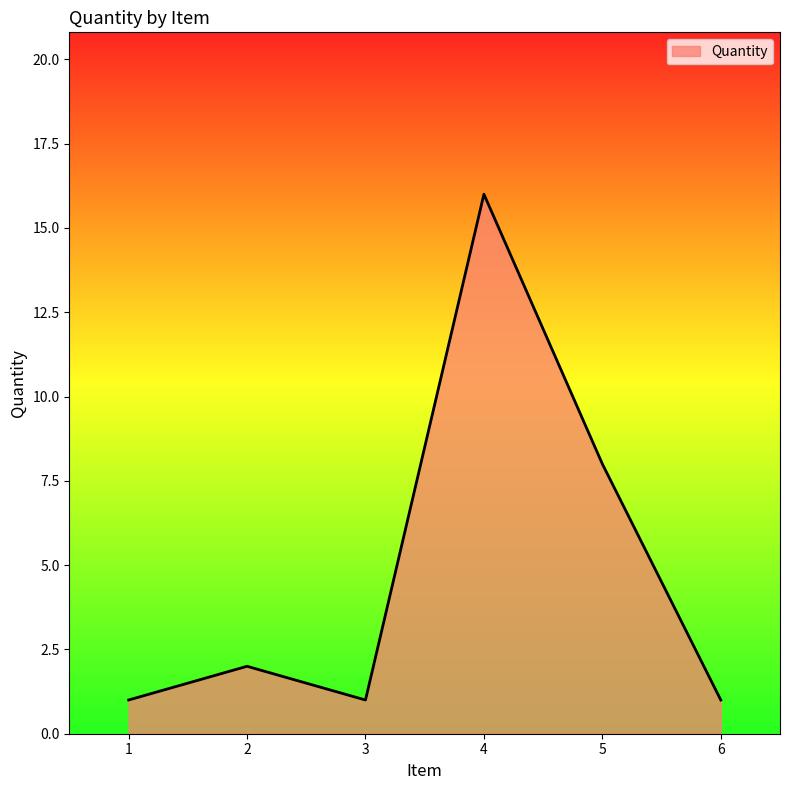

What is the change in value from 3 to 4?

+15